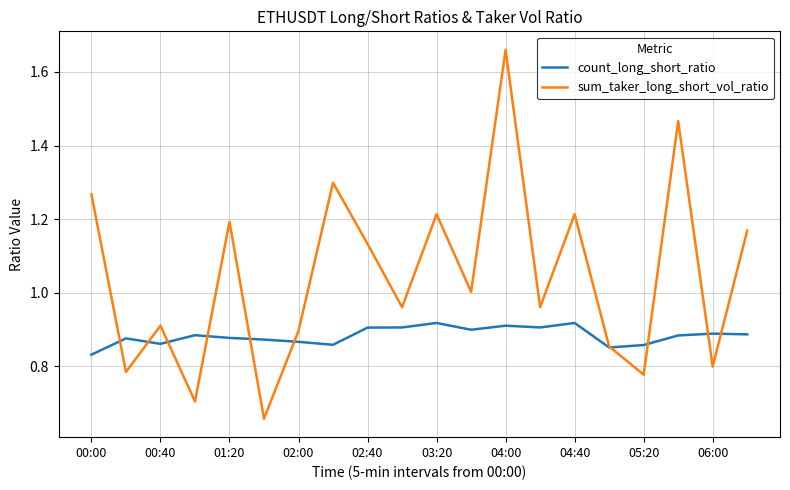

How many times do sum_taker_long_short_vol_ratio and count_long_short_ratio cross each other?

10